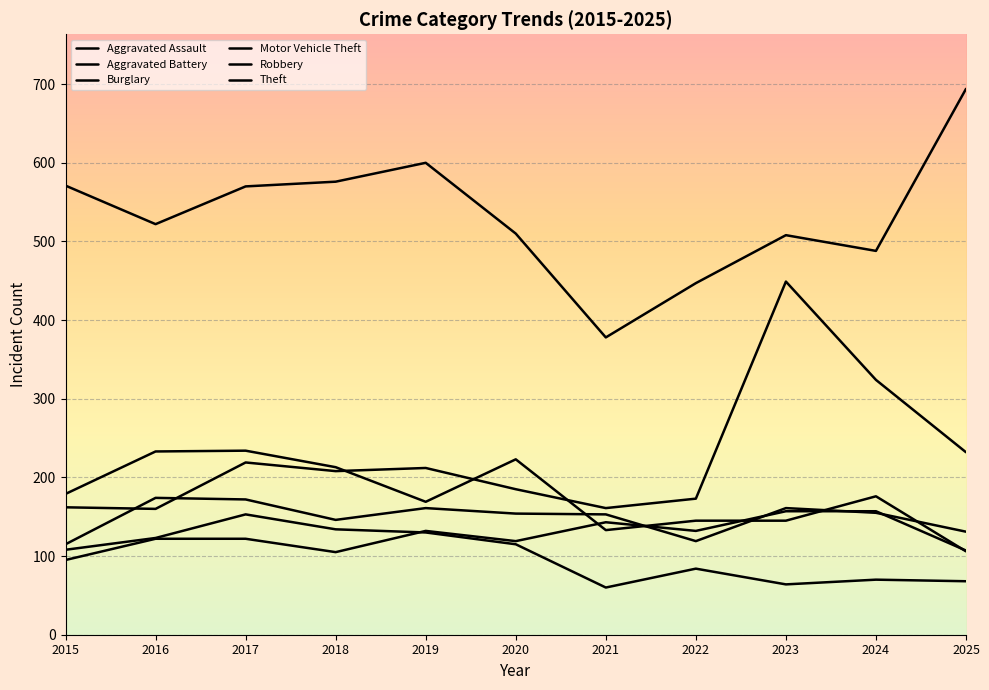

True or false: Theft and Burglary intersect in this chart.

False